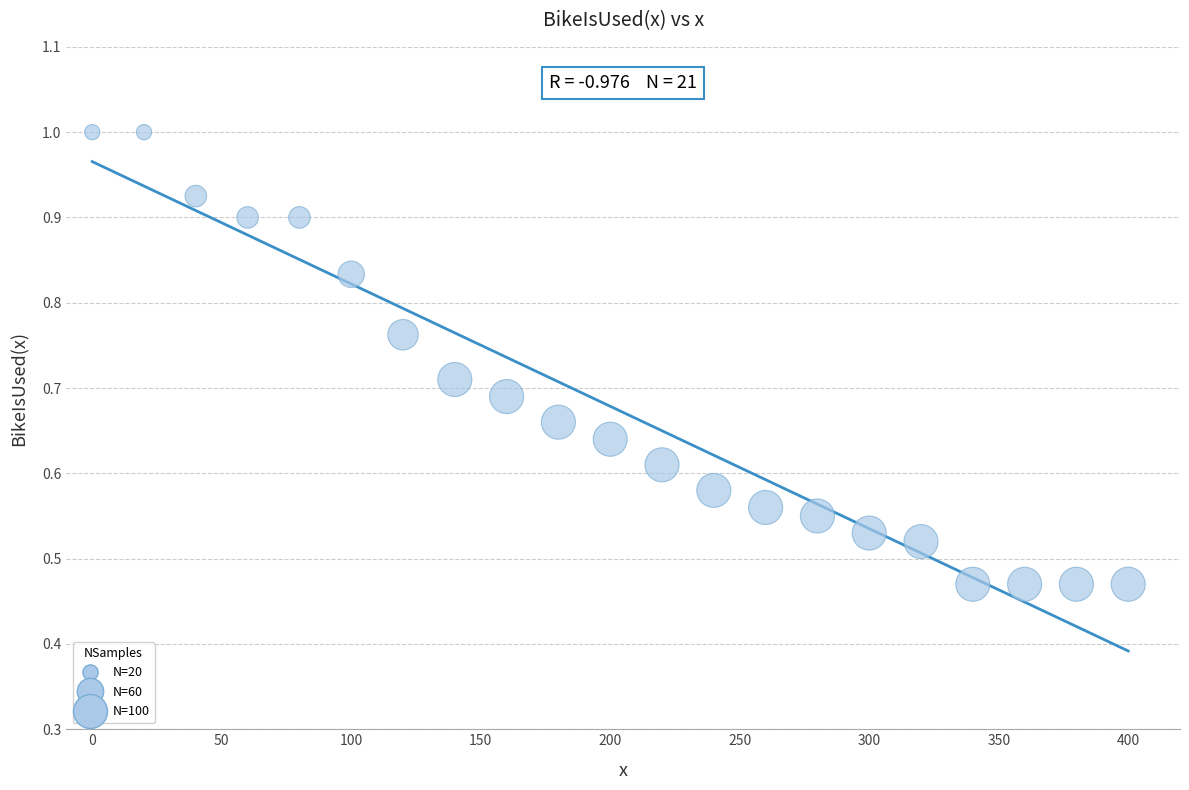

What is the range of X values (max minus min)?

400.0